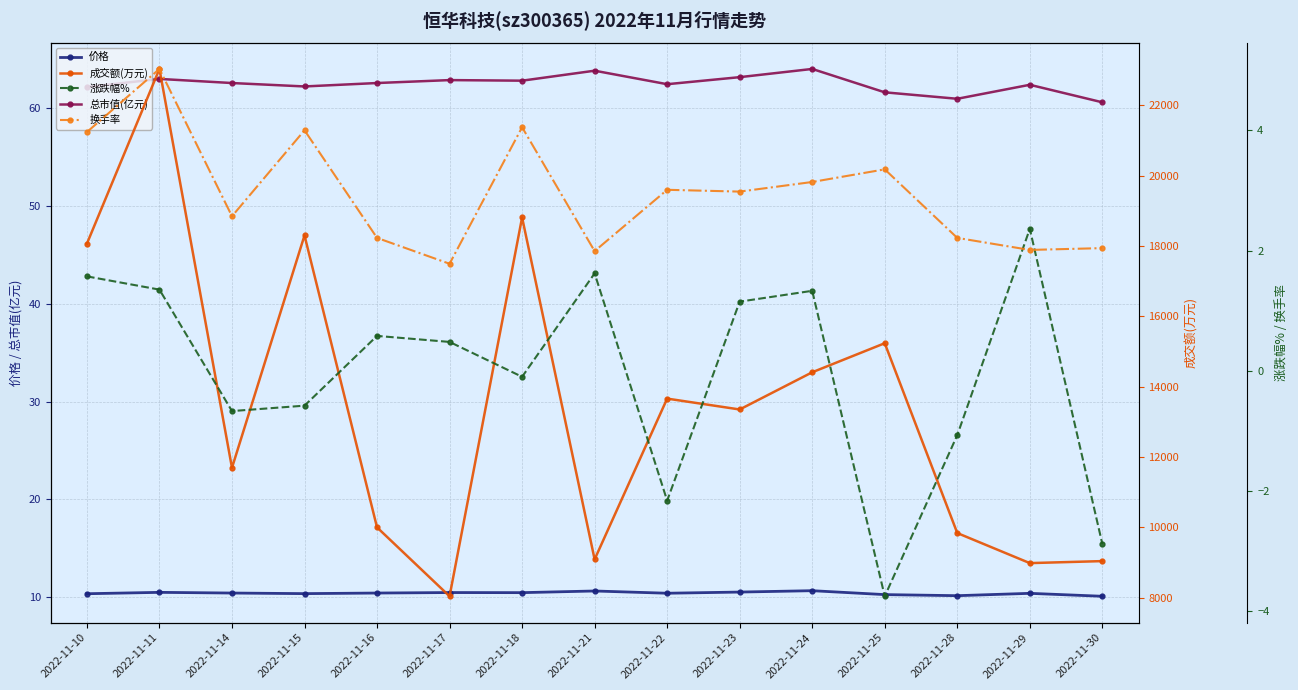

How many interior local valleys does the 价格 series have?

4